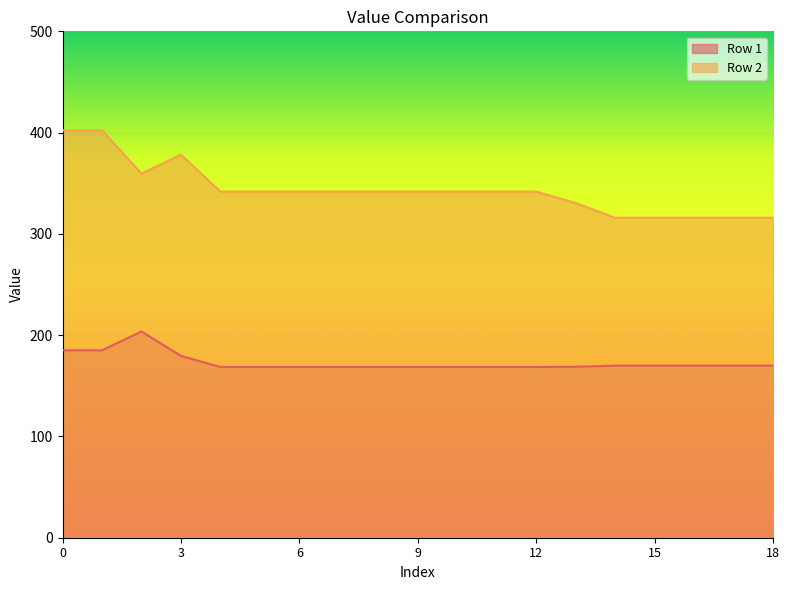

Reading right to left, transcribe all the data shown in this chart.

Row 1: 18=169.9	17=169.9	16=169.9	15=169.9	14=169.9	13=168.8	12=168.6	11=168.6	10=168.6	9=168.6	8=168.6	7=168.6	6=168.6	5=168.6	4=168.6	3=179.5	2=203.6	1=185.1	0=185.1
Row 2: 18=315.9	17=315.9	16=315.9	15=315.9	14=315.9	13=330.5	12=341.8	11=341.8	10=341.8	9=341.8	8=341.8	7=341.8	6=341.8	5=341.8	4=341.8	3=378.2	2=359.6	1=402.2	0=402.2